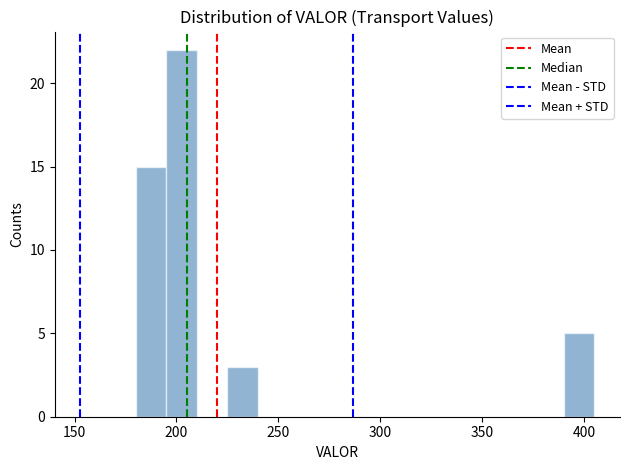

Around what value on the x-axis is the tallest bar? Give the approximate position of its centre, as read against the axis.

205